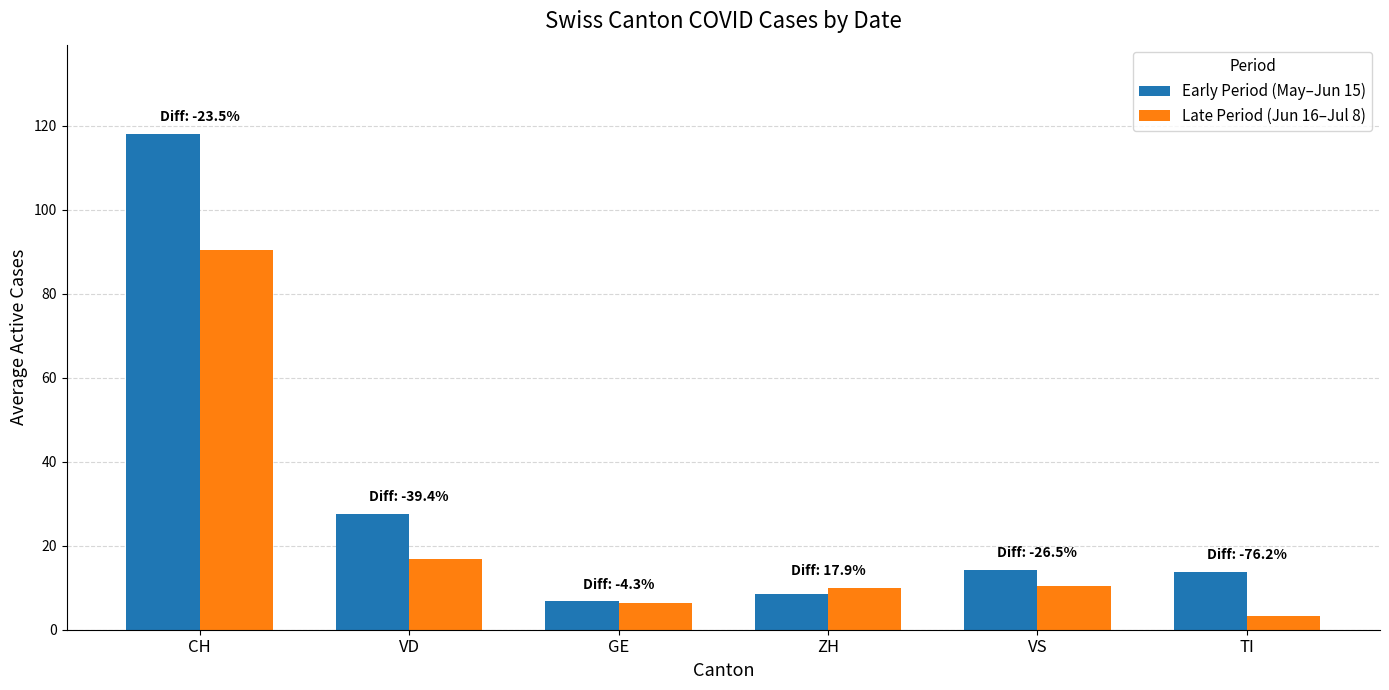

Between VD and GE, which series saw the biggest shift?

Early Period (May–Jun 15)